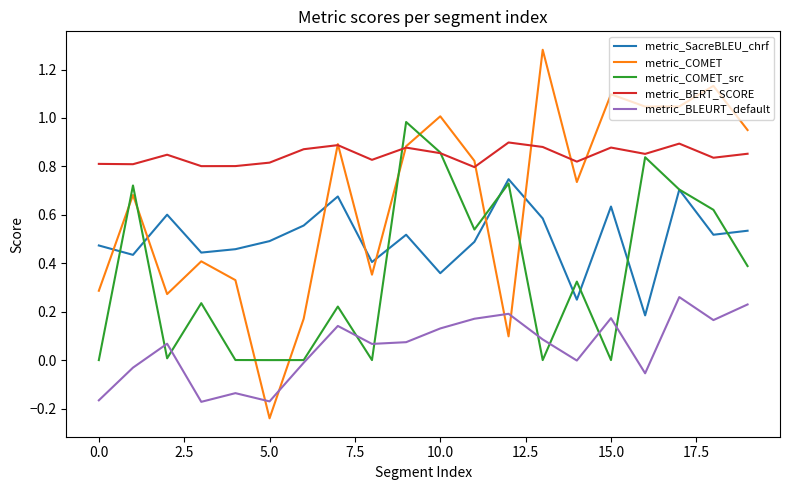

After their last crossing, which series has the higher values: metric_COMET_src or metric_BLEURT_default?

metric_COMET_src